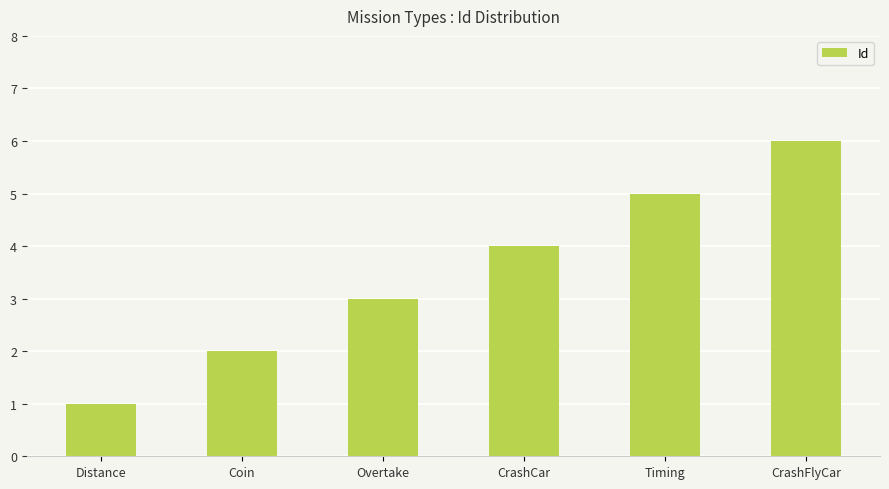

What is the sum of the values at Timing and Overtake?

8